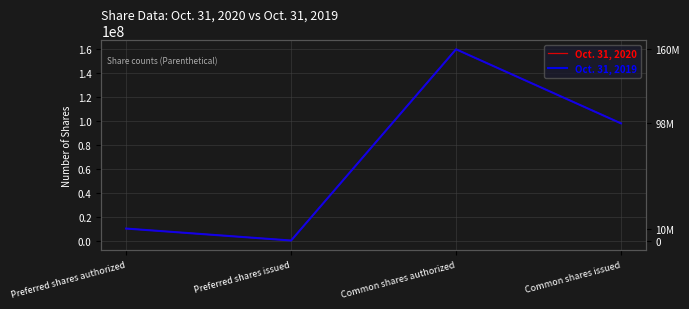

The value of Oct. 31, 2020 at Preferred shares authorized is 14523493. True or false?

False